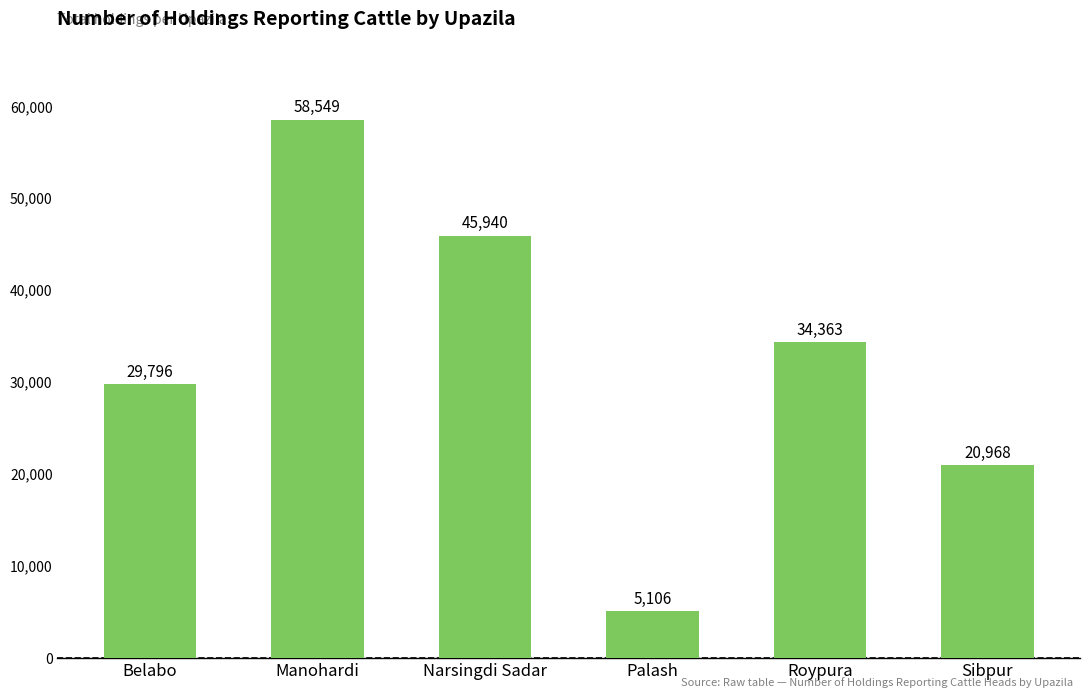

Is it true that the value at Palash is 1360?

False